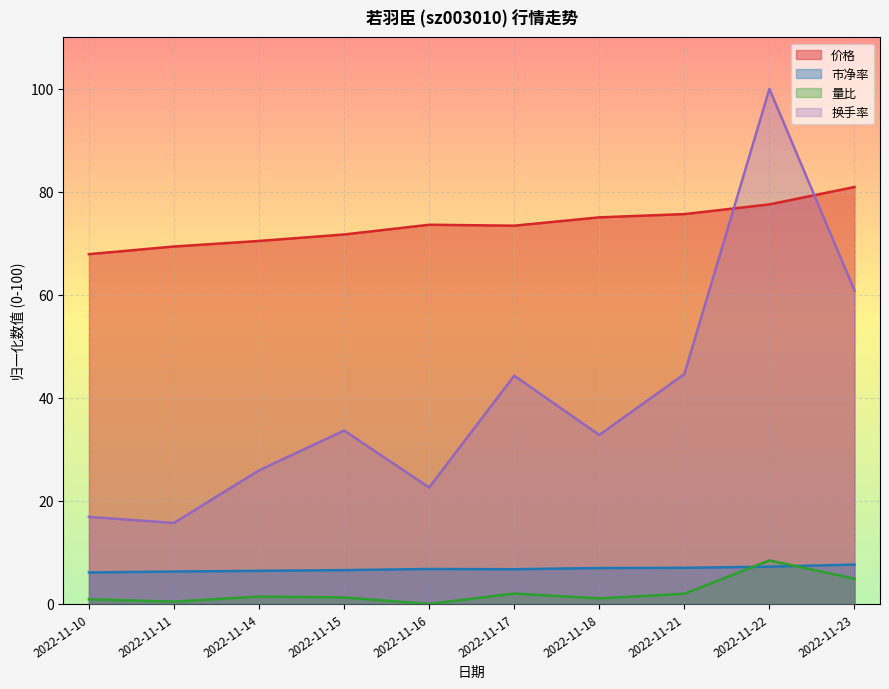

What is the difference between the second highest and minimum values in the 换手率 series?

45.1